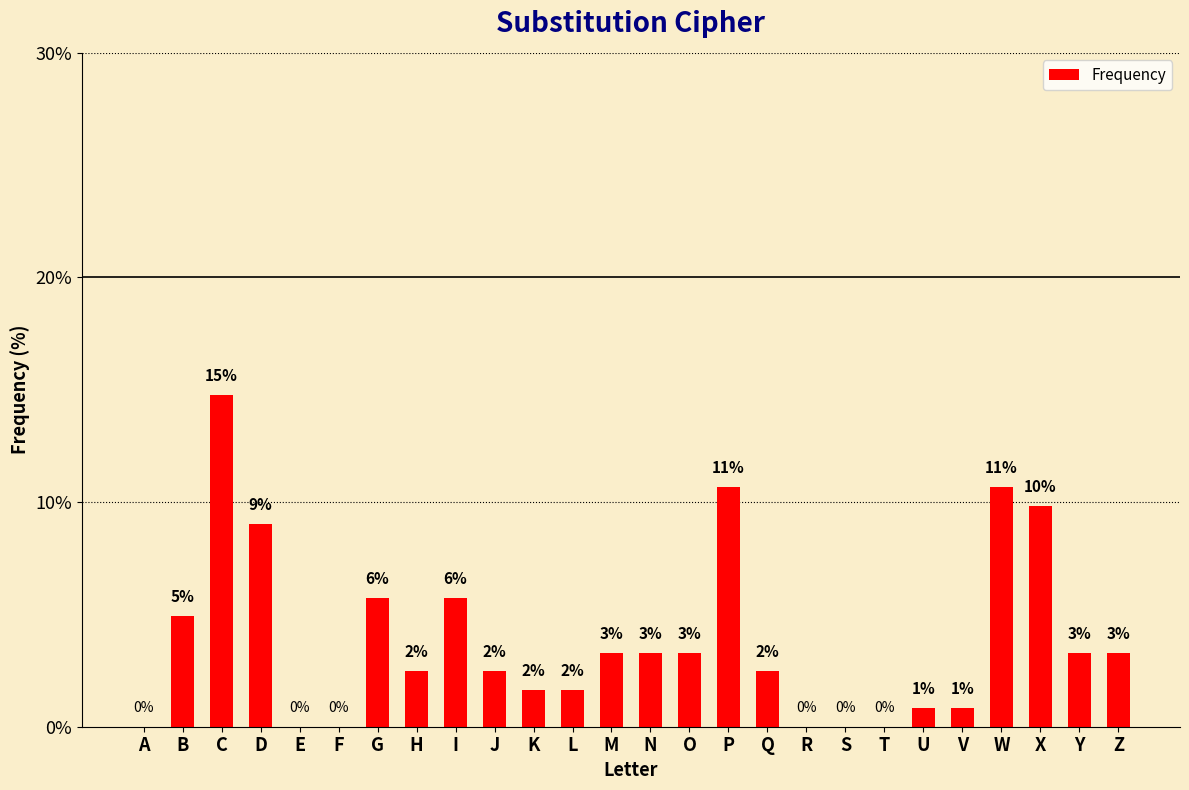

Reading left to right, what are all the values shown in this chart?

0.0	4.9	14.8	9.0	0.0	0.0	5.7	2.5	5.7	2.5	1.6	1.6	3.3	3.3	3.3	10.7	2.5	0.0	0.0	0.0	0.8	0.8	10.7	9.8	3.3	3.3